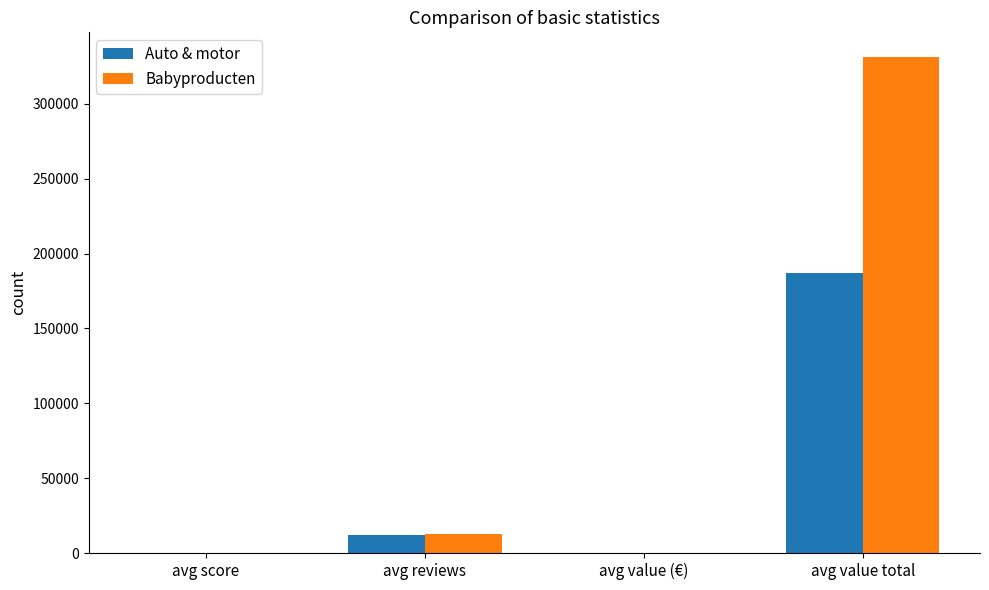

Read the Babyproducten value at avg value total.

331158.1